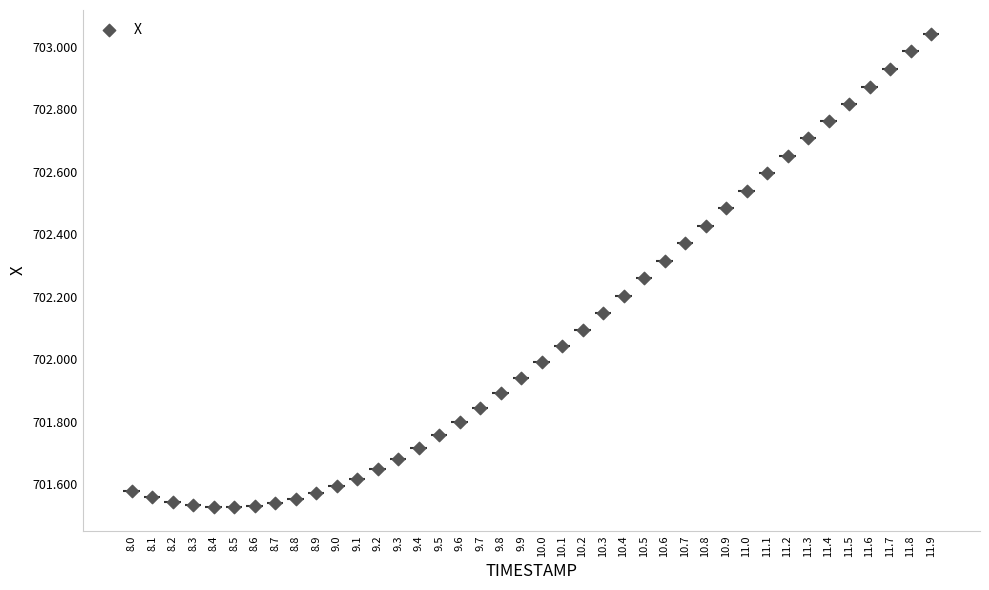

What is the range of Y values (max minus min)?

1.5